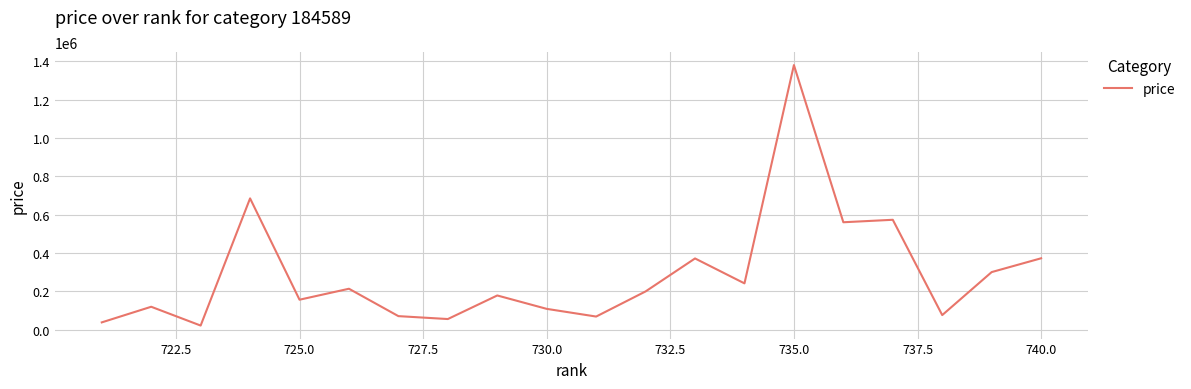

What is the maximum value shown in the chart?

1380000